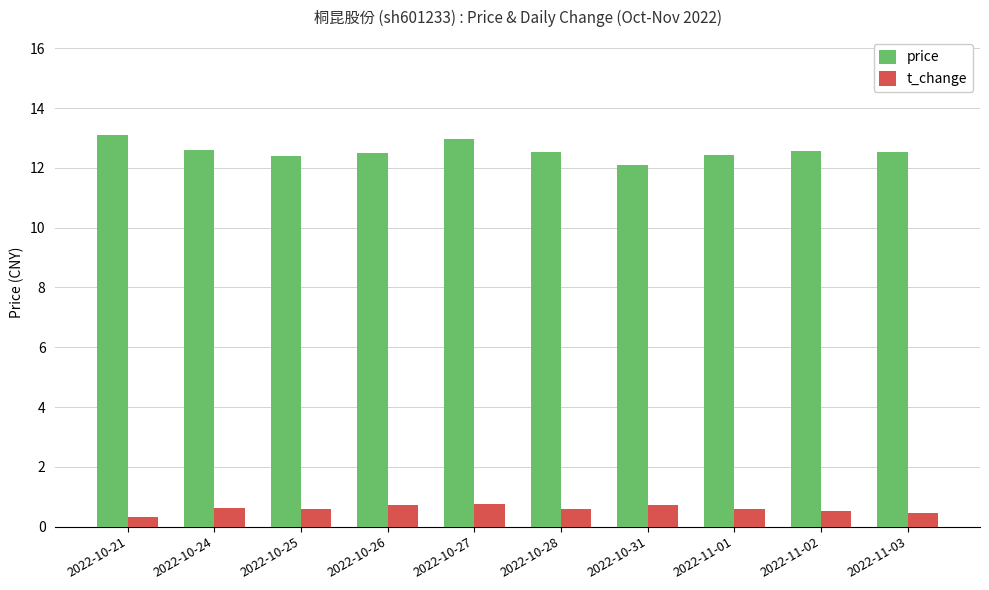

What is the total value across all series at 2022-10-31?

12.8